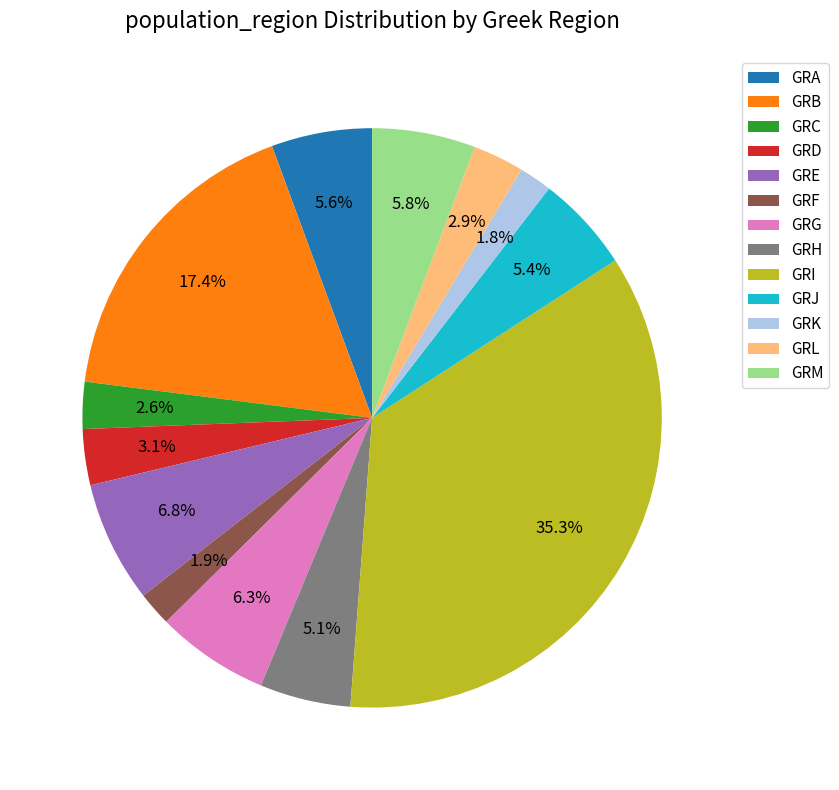

Which slice is the largest?

GRI